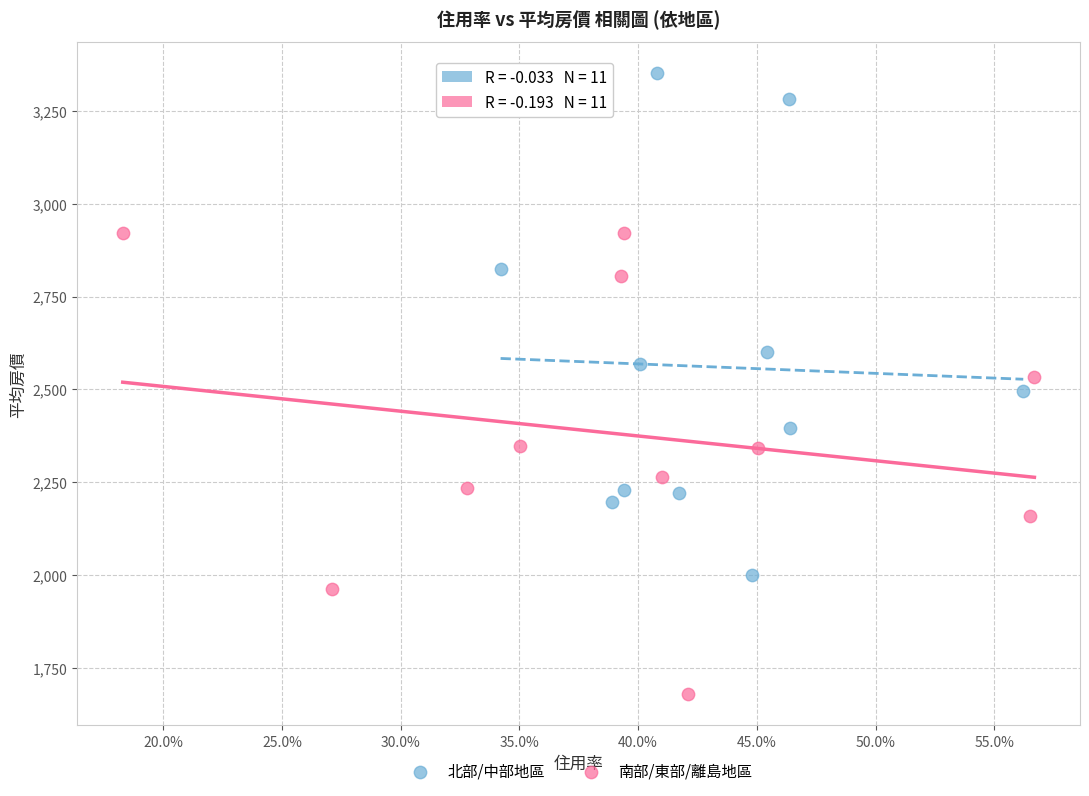

Which series has the widest spread of Y values?

北部/中部地區